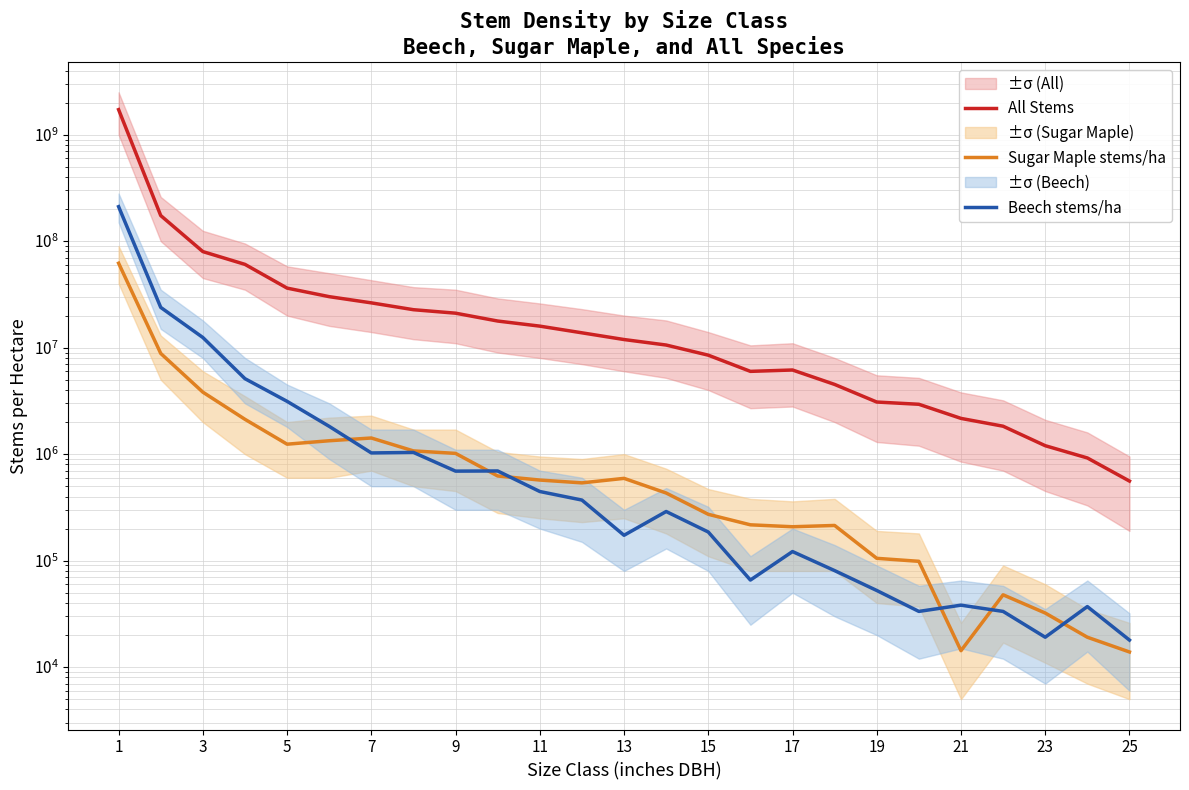

Where does the Sugar Maple stems/ha series first go above 537188?

1